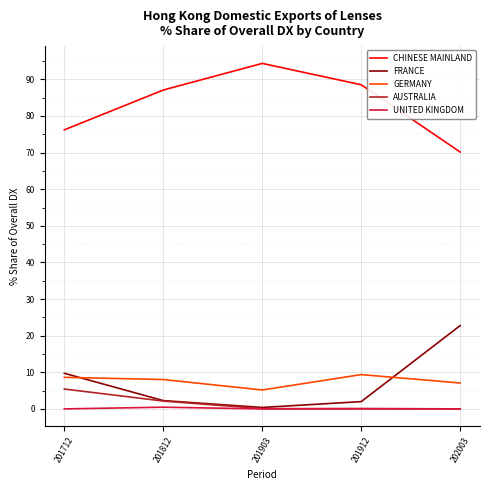

Which series has the largest total across all categories?

CHINESE MAINLAND